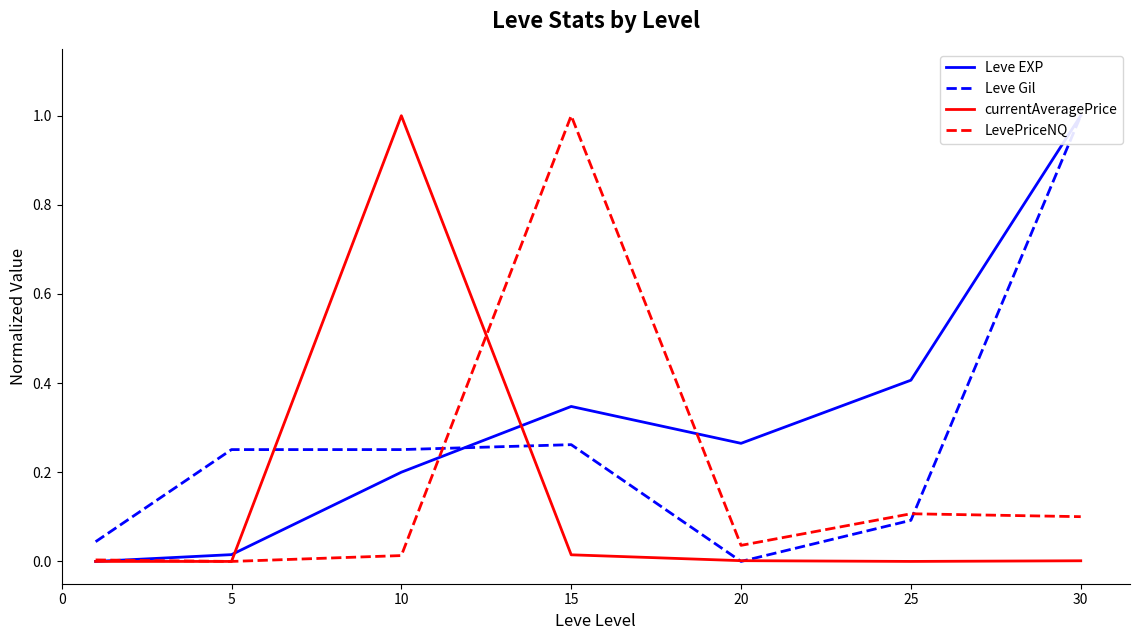

Rank the series by their average value, from highest to lowest.

Leve EXP, Leve Gil, LevePriceNQ, currentAveragePrice